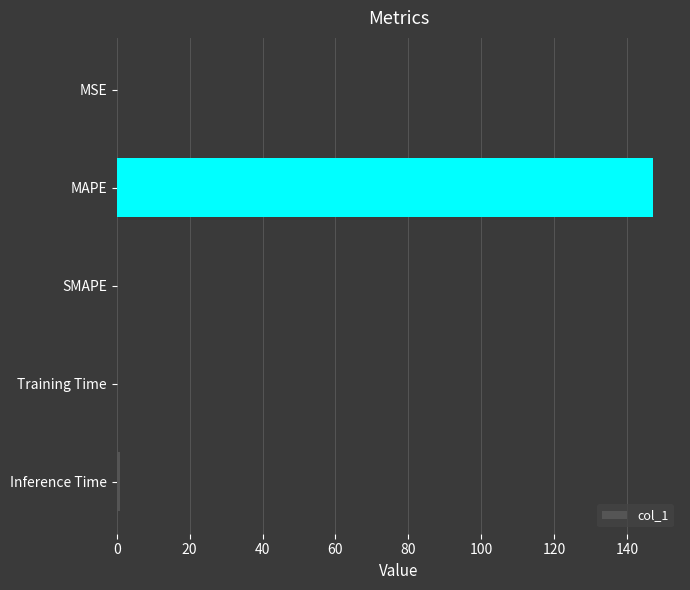

Is it true that the value at MSE is 0.0?

True